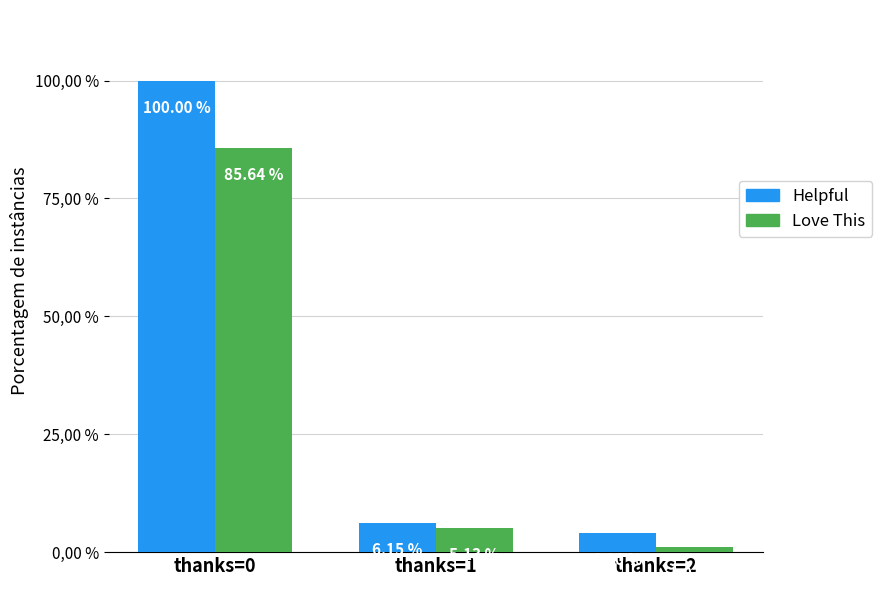

What are all the series names shown in the legend?

Helpful, Love This